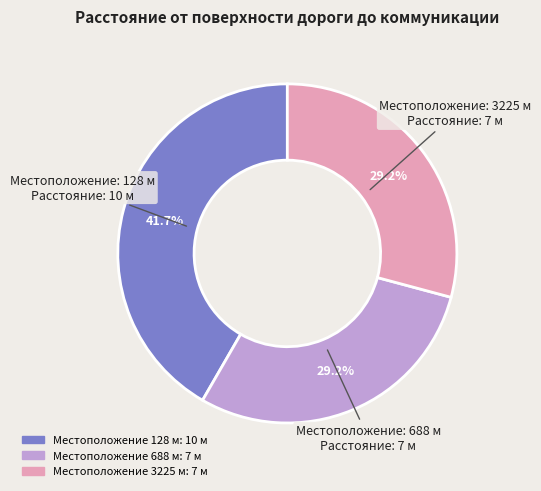

Is there any slice that represents more than half of the pie?

No